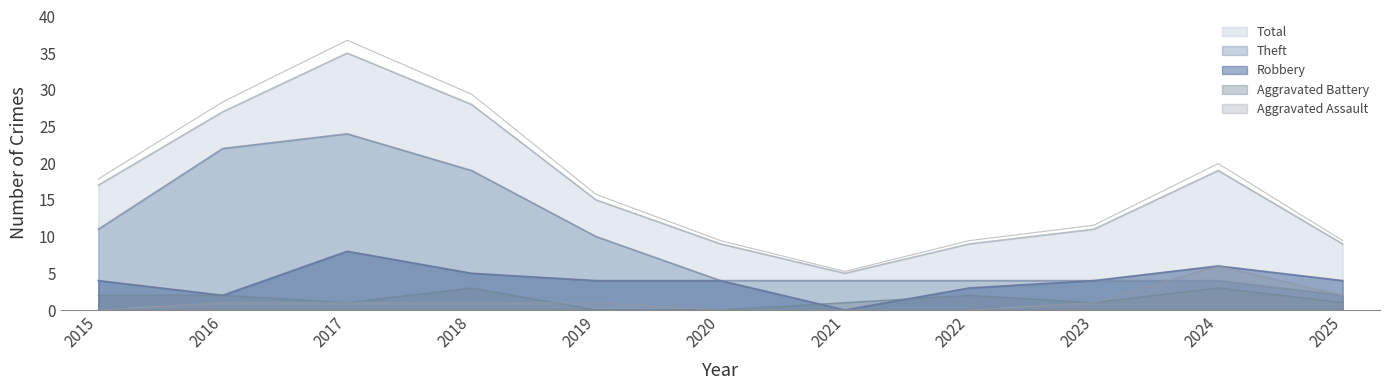

Reading left to right, transcribe all the data shown in this chart.

Robbery: 2015=4	2016=2	2017=8	2018=5	2019=4	2020=4	2021=0	2022=3	2023=4	2024=6	2025=4
Theft: 2015=11	2016=22	2017=24	2018=19	2019=10	2020=4	2021=4	2022=4	2023=4	2024=4	2025=2
Total: 2015=17	2016=27	2017=35	2018=28	2019=15	2020=9	2021=5	2022=9	2023=11	2024=19	2025=9
Aggravated Battery: 2015=2	2016=2	2017=1	2018=3	2019=0	2020=0	2021=1	2022=2	2023=1	2024=3	2025=1
Aggravated Assault: 2015=0	2016=1	2017=1	2018=1	2019=1	2020=0	2021=0	2022=0	2023=1	2024=6	2025=2